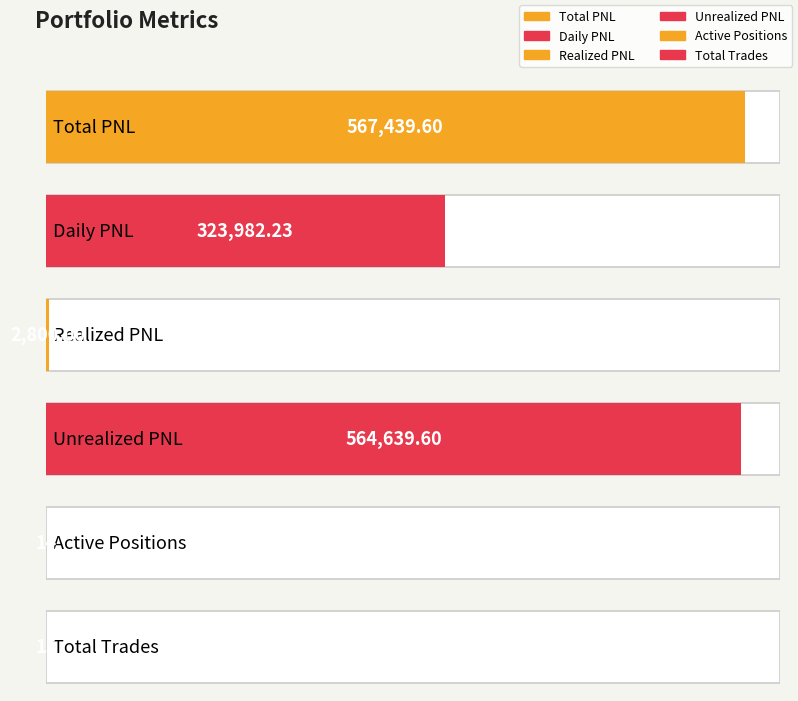

True or false: the data shows 777.5 at Realized PNL.

False